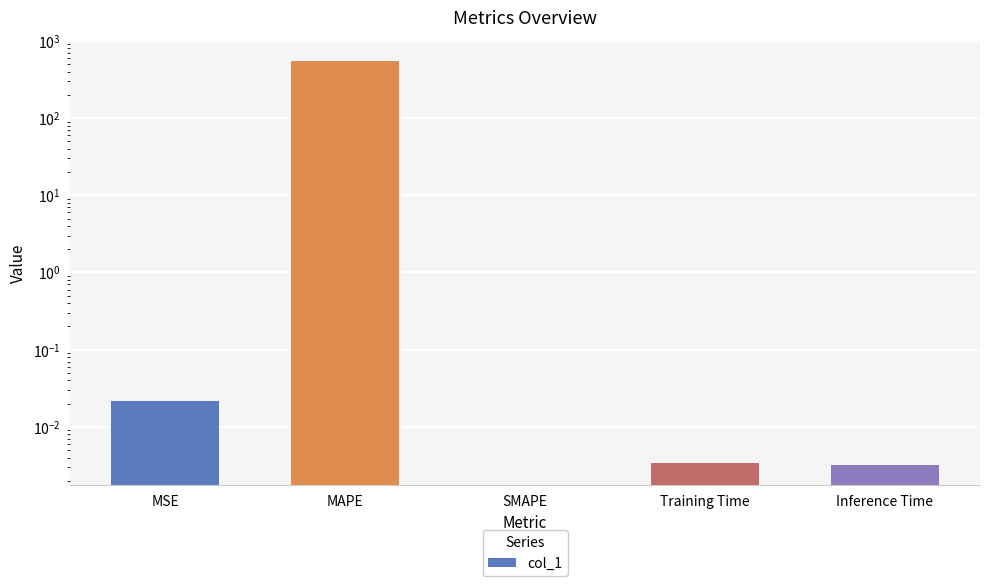

What is the sum of all values?

553.9